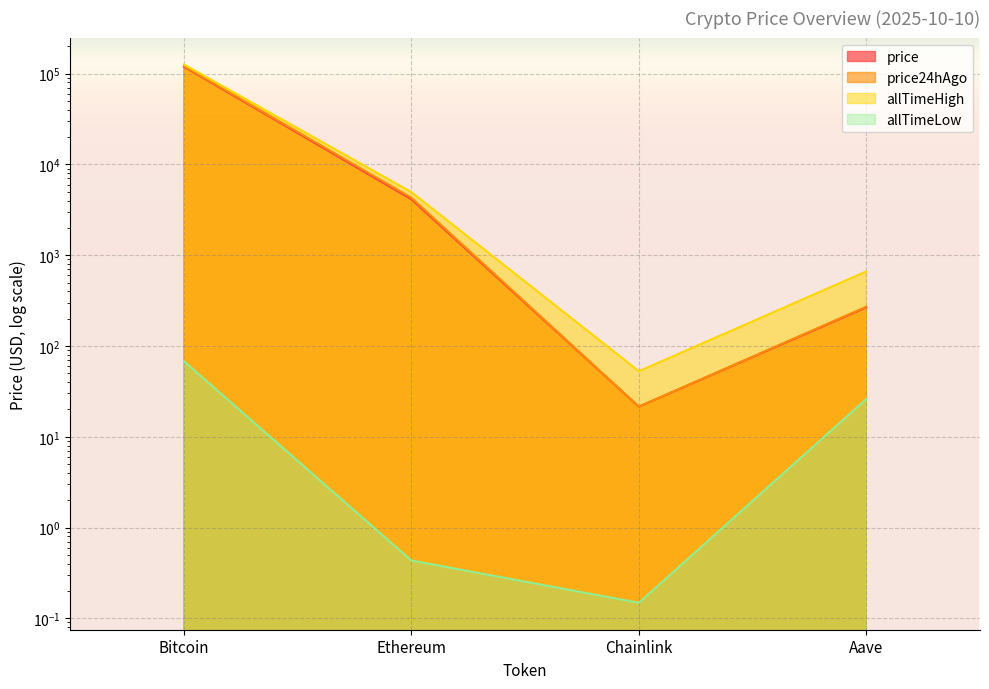

Where is allTimeHigh nearest to the value 63066?

Ethereum